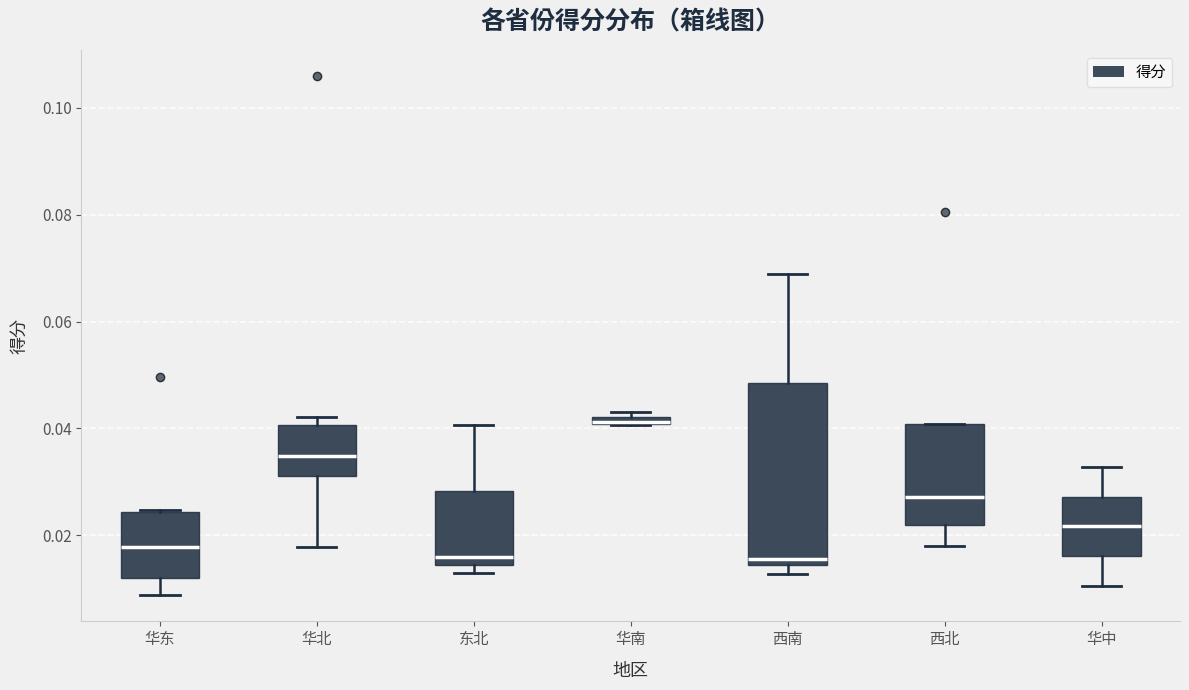

Which box is the tallest, from its lower edge to its upper edge?

西南